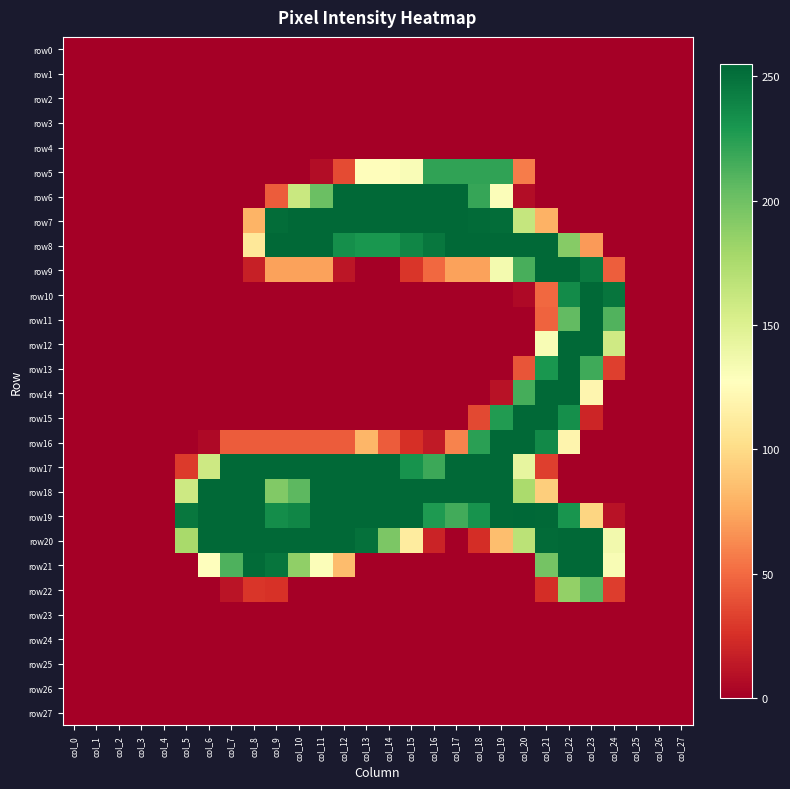

Reading left to right, what are all the values shown in this chart?

row0: col_0=0	col_1=0	col_2=0	col_3=0	col_4=0	col_5=0	col_6=0	col_7=0	col_8=0	col_9=0	col_10=0	col_11=0	col_12=0	col_13=0	col_14=0	col_15=0	col_16=0	col_17=0	col_18=0	col_19=0	col_20=0	col_21=0	col_22=0	col_23=0	col_24=0	col_25=0	col_26=0	col_27=0
row1: col_0=0	col_1=0	col_2=0	col_3=0	col_4=0	col_5=0	col_6=0	col_7=0	col_8=0	col_9=0	col_10=0	col_11=0	col_12=0	col_13=0	col_14=0	col_15=0	col_16=0	col_17=0	col_18=0	col_19=0	col_20=0	col_21=0	col_22=0	col_23=0	col_24=0	col_25=0	col_26=0	col_27=0
row2: col_0=0	col_1=0	col_2=0	col_3=0	col_4=0	col_5=0	col_6=0	col_7=0	col_8=0	col_9=0	col_10=0	col_11=0	col_12=0	col_13=0	col_14=0	col_15=0	col_16=0	col_17=0	col_18=0	col_19=0	col_20=0	col_21=0	col_22=0	col_23=0	col_24=0	col_25=0	col_26=0	col_27=0
row3: col_0=0	col_1=0	col_2=0	col_3=0	col_4=0	col_5=0	col_6=0	col_7=0	col_8=0	col_9=0	col_10=0	col_11=0	col_12=0	col_13=0	col_14=0	col_15=0	col_16=0	col_17=0	col_18=0	col_19=0	col_20=0	col_21=0	col_22=0	col_23=0	col_24=0	col_25=0	col_26=0	col_27=0
row4: col_0=0	col_1=0	col_2=0	col_3=0	col_4=0	col_5=0	col_6=0	col_7=0	col_8=0	col_9=0	col_10=0	col_11=0	col_12=0	col_13=0	col_14=0	col_15=0	col_16=0	col_17=0	col_18=0	col_19=0	col_20=0	col_21=0	col_22=0	col_23=0	col_24=0	col_25=0	col_26=0	col_27=0
row5: col_0=0	col_1=0	col_2=0	col_3=0	col_4=0	col_5=0	col_6=0	col_7=0	col_8=0	col_9=0	col_10=0	col_11=7	col_12=37	col_13=126	col_14=126	col_15=131	col_16=222	col_17=222	col_18=222	col_19=222	col_20=57	col_21=0	col_22=0	col_23=0	col_24=0	col_25=0	col_26=0	col_27=0
row6: col_0=0	col_1=0	col_2=0	col_3=0	col_4=0	col_5=0	col_6=0	col_7=0	col_8=0	col_9=44	col_10=161	col_11=202	col_12=254	col_13=254	col_14=254	col_15=254	col_16=254	col_17=254	col_18=220	col_19=130	col_20=7	col_21=0	col_22=0	col_23=0	col_24=0	col_25=0	col_26=0	col_27=0
row7: col_0=0	col_1=0	col_2=0	col_3=0	col_4=0	col_5=0	col_6=0	col_7=0	col_8=80	col_9=252	col_10=254	col_11=254	col_12=254	col_13=254	col_14=254	col_15=254	col_16=254	col_17=254	col_18=253	col_19=252	col_20=163	col_21=79	col_22=0	col_23=0	col_24=0	col_25=0	col_26=0	col_27=0
row8: col_0=0	col_1=0	col_2=0	col_3=0	col_4=0	col_5=0	col_6=0	col_7=0	col_8=109	col_9=254	col_10=254	col_11=254	col_12=234	col_13=230	col_14=230	col_15=239	col_16=247	col_17=254	col_18=254	col_19=254	col_20=254	col_21=254	col_22=191	col_23=69	col_24=0	col_25=0	col_26=0	col_27=0
row9: col_0=0	col_1=0	col_2=0	col_3=0	col_4=0	col_5=0	col_6=0	col_7=0	col_8=17	col_9=72	col_10=72	col_11=72	col_12=12	col_13=0	col_14=0	col_15=28	col_16=49	col_17=72	col_18=72	col_19=135	col_20=214	col_21=254	col_22=254	col_23=245	col_24=45	col_25=0	col_26=0	col_27=0
row10: col_0=0	col_1=0	col_2=0	col_3=0	col_4=0	col_5=0	col_6=0	col_7=0	col_8=0	col_9=0	col_10=0	col_11=0	col_12=0	col_13=0	col_14=0	col_15=0	col_16=0	col_17=0	col_18=0	col_19=0	col_20=5	col_21=49	col_22=236	col_23=254	col_24=248	col_25=0	col_26=0	col_27=0
row11: col_0=0	col_1=0	col_2=0	col_3=0	col_4=0	col_5=0	col_6=0	col_7=0	col_8=0	col_9=0	col_10=0	col_11=0	col_12=0	col_13=0	col_14=0	col_15=0	col_16=0	col_17=0	col_18=0	col_19=0	col_20=0	col_21=47	col_22=205	col_23=254	col_24=211	col_25=0	col_26=0	col_27=0
row12: col_0=0	col_1=0	col_2=0	col_3=0	col_4=0	col_5=0	col_6=0	col_7=0	col_8=0	col_9=0	col_10=0	col_11=0	col_12=0	col_13=0	col_14=0	col_15=0	col_16=0	col_17=0	col_18=0	col_19=0	col_20=0	col_21=132	col_22=254	col_23=254	col_24=158	col_25=0	col_26=0	col_27=0
row13: col_0=0	col_1=0	col_2=0	col_3=0	col_4=0	col_5=0	col_6=0	col_7=0	col_8=0	col_9=0	col_10=0	col_11=0	col_12=0	col_13=0	col_14=0	col_15=0	col_16=0	col_17=0	col_18=0	col_19=0	col_20=41	col_21=230	col_22=254	col_23=217	col_24=32	col_25=0	col_26=0	col_27=0
row14: col_0=0	col_1=0	col_2=0	col_3=0	col_4=0	col_5=0	col_6=0	col_7=0	col_8=0	col_9=0	col_10=0	col_11=0	col_12=0	col_13=0	col_14=0	col_15=0	col_16=0	col_17=0	col_18=0	col_19=10	col_20=215	col_21=254	col_22=254	col_23=120	col_24=0	col_25=0	col_26=0	col_27=0
row15: col_0=0	col_1=0	col_2=0	col_3=0	col_4=0	col_5=0	col_6=0	col_7=0	col_8=0	col_9=0	col_10=0	col_11=0	col_12=0	col_13=0	col_14=0	col_15=0	col_16=0	col_17=0	col_18=36	col_19=227	col_20=254	col_21=254	col_22=234	col_23=20	col_24=0	col_25=0	col_26=0	col_27=0
row16: col_0=0	col_1=0	col_2=0	col_3=0	col_4=0	col_5=0	col_6=5	col_7=44	col_8=44	col_9=44	col_10=44	col_11=44	col_12=44	col_13=81	col_14=44	col_15=25	col_16=14	col_17=60	col_18=224	col_19=254	col_20=254	col_21=237	col_22=119	col_23=0	col_24=0	col_25=0	col_26=0	col_27=0
row17: col_0=0	col_1=0	col_2=0	col_3=0	col_4=0	col_5=30	col_6=159	col_7=254	col_8=254	col_9=254	col_10=254	col_11=254	col_12=254	col_13=254	col_14=254	col_15=232	col_16=218	col_17=254	col_18=254	col_19=254	col_20=143	col_21=32	col_22=0	col_23=0	col_24=0	col_25=0	col_26=0	col_27=0
row18: col_0=0	col_1=0	col_2=0	col_3=0	col_4=0	col_5=159	col_6=254	col_7=254	col_8=254	col_9=193	col_10=207	col_11=254	col_12=254	col_13=254	col_14=254	col_15=254	col_16=254	col_17=254	col_18=254	col_19=254	col_20=176	col_21=93	col_22=0	col_23=0	col_24=0	col_25=0	col_26=0	col_27=0
row19: col_0=0	col_1=0	col_2=0	col_3=0	col_4=0	col_5=247	col_6=254	col_7=254	col_8=254	col_9=235	col_10=239	col_11=254	col_12=254	col_13=254	col_14=254	col_15=254	col_16=228	col_17=216	col_18=232	col_19=254	col_20=255	col_21=254	col_22=231	col_23=97	col_24=10	col_25=0	col_26=0	col_27=0
row20: col_0=0	col_1=0	col_2=0	col_3=0	col_4=0	col_5=177	col_6=254	col_7=254	col_8=254	col_9=254	col_10=254	col_11=254	col_12=254	col_13=250	col_14=195	col_15=112	col_16=19	col_17=0	col_18=24	col_19=85	col_20=168	col_21=253	col_22=254	col_23=254	col_24=136	col_25=0	col_26=0	col_27=0
row21: col_0=0	col_1=0	col_2=0	col_3=0	col_4=0	col_5=0	col_6=127	col_7=212	col_8=253	col_9=248	col_10=187	col_11=130	col_12=84	col_13=0	col_14=0	col_15=0	col_16=0	col_17=0	col_18=0	col_19=0	col_20=0	col_21=198	col_22=254	col_23=254	col_24=132	col_25=0	col_26=0	col_27=0
row22: col_0=0	col_1=0	col_2=0	col_3=0	col_4=0	col_5=0	col_6=0	col_7=11	col_8=28	col_9=26	col_10=0	col_11=0	col_12=0	col_13=0	col_14=0	col_15=0	col_16=0	col_17=0	col_18=0	col_19=0	col_20=0	col_21=24	col_22=186	col_23=208	col_24=31	col_25=0	col_26=0	col_27=0
row23: col_0=0	col_1=0	col_2=0	col_3=0	col_4=0	col_5=0	col_6=0	col_7=0	col_8=0	col_9=0	col_10=0	col_11=0	col_12=0	col_13=0	col_14=0	col_15=0	col_16=0	col_17=0	col_18=0	col_19=0	col_20=0	col_21=0	col_22=0	col_23=0	col_24=0	col_25=0	col_26=0	col_27=0
row24: col_0=0	col_1=0	col_2=0	col_3=0	col_4=0	col_5=0	col_6=0	col_7=0	col_8=0	col_9=0	col_10=0	col_11=0	col_12=0	col_13=0	col_14=0	col_15=0	col_16=0	col_17=0	col_18=0	col_19=0	col_20=0	col_21=0	col_22=0	col_23=0	col_24=0	col_25=0	col_26=0	col_27=0
row25: col_0=0	col_1=0	col_2=0	col_3=0	col_4=0	col_5=0	col_6=0	col_7=0	col_8=0	col_9=0	col_10=0	col_11=0	col_12=0	col_13=0	col_14=0	col_15=0	col_16=0	col_17=0	col_18=0	col_19=0	col_20=0	col_21=0	col_22=0	col_23=0	col_24=0	col_25=0	col_26=0	col_27=0
row26: col_0=0	col_1=0	col_2=0	col_3=0	col_4=0	col_5=0	col_6=0	col_7=0	col_8=0	col_9=0	col_10=0	col_11=0	col_12=0	col_13=0	col_14=0	col_15=0	col_16=0	col_17=0	col_18=0	col_19=0	col_20=0	col_21=0	col_22=0	col_23=0	col_24=0	col_25=0	col_26=0	col_27=0
row27: col_0=0	col_1=0	col_2=0	col_3=0	col_4=0	col_5=0	col_6=0	col_7=0	col_8=0	col_9=0	col_10=0	col_11=0	col_12=0	col_13=0	col_14=0	col_15=0	col_16=0	col_17=0	col_18=0	col_19=0	col_20=0	col_21=0	col_22=0	col_23=0	col_24=0	col_25=0	col_26=0	col_27=0